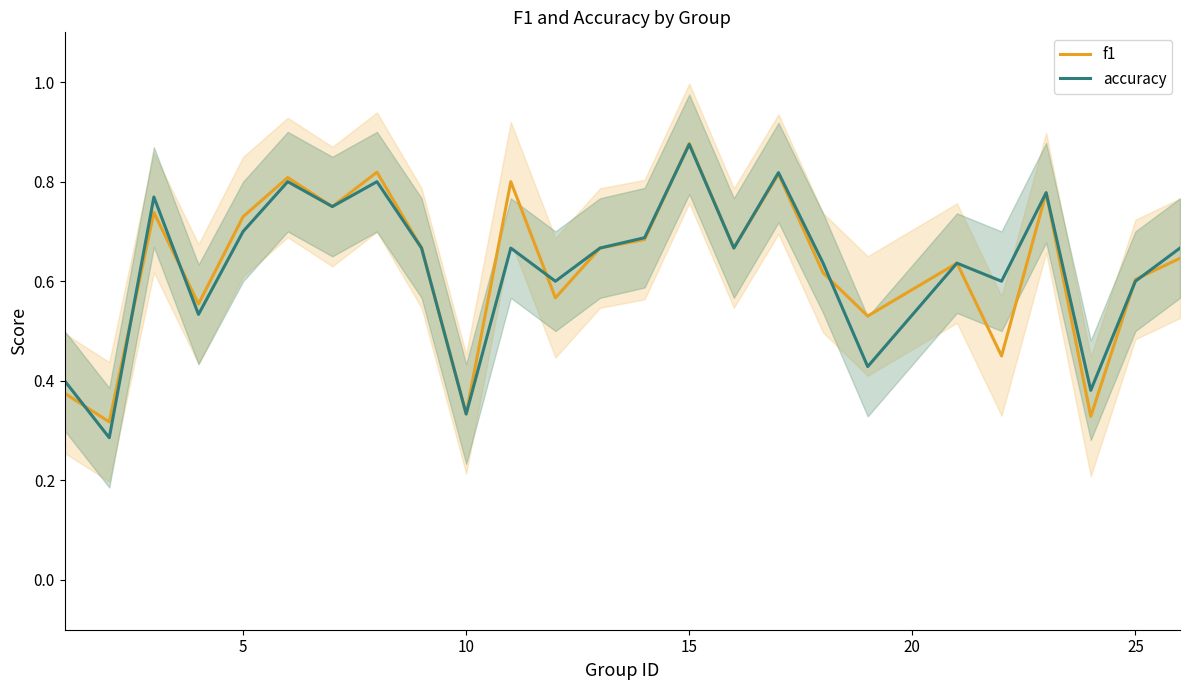

How many data points does each series have?

25